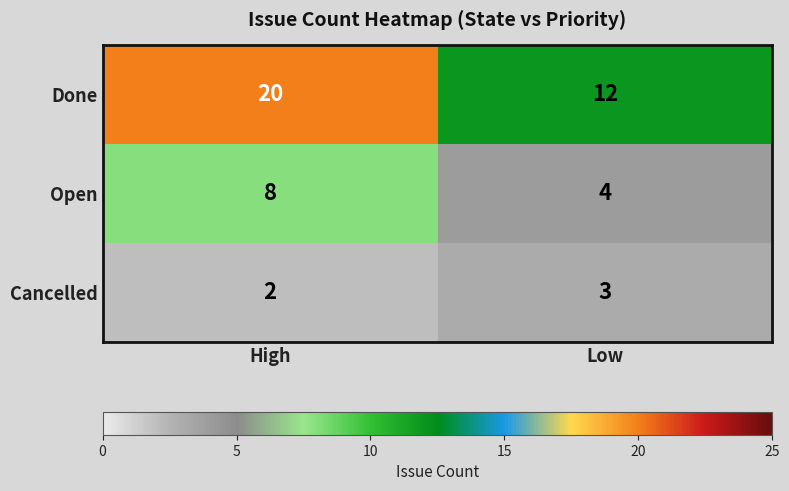

Is it true that Cancelled equals 1 at Low?

False